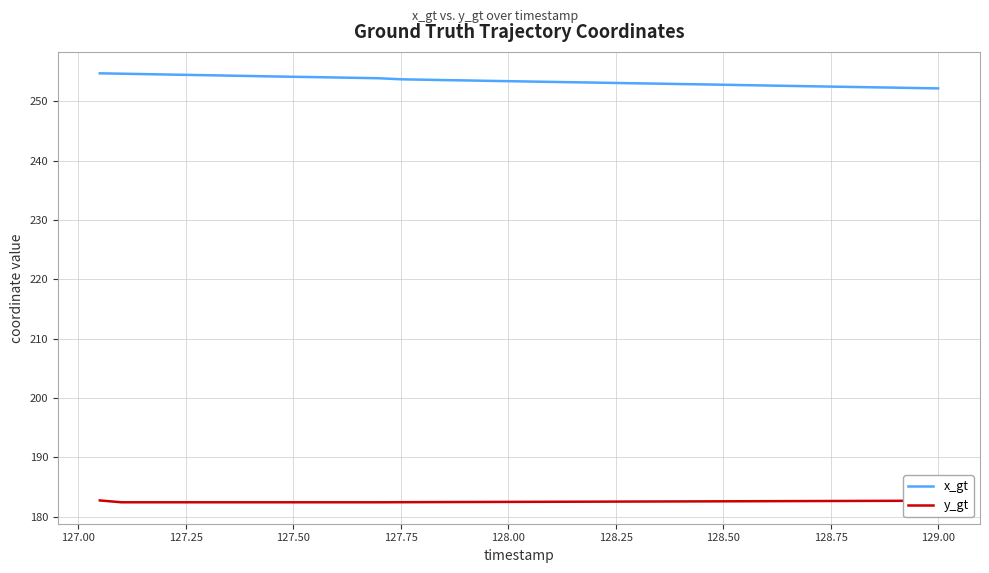

True or false: y_gt and x_gt cross at least once.

False